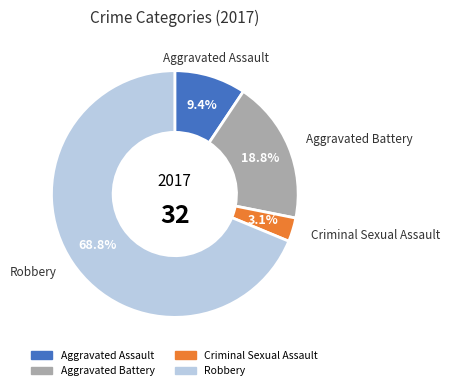

Is the sum of Aggravated Battery and Aggravated Assault greater than half?

No